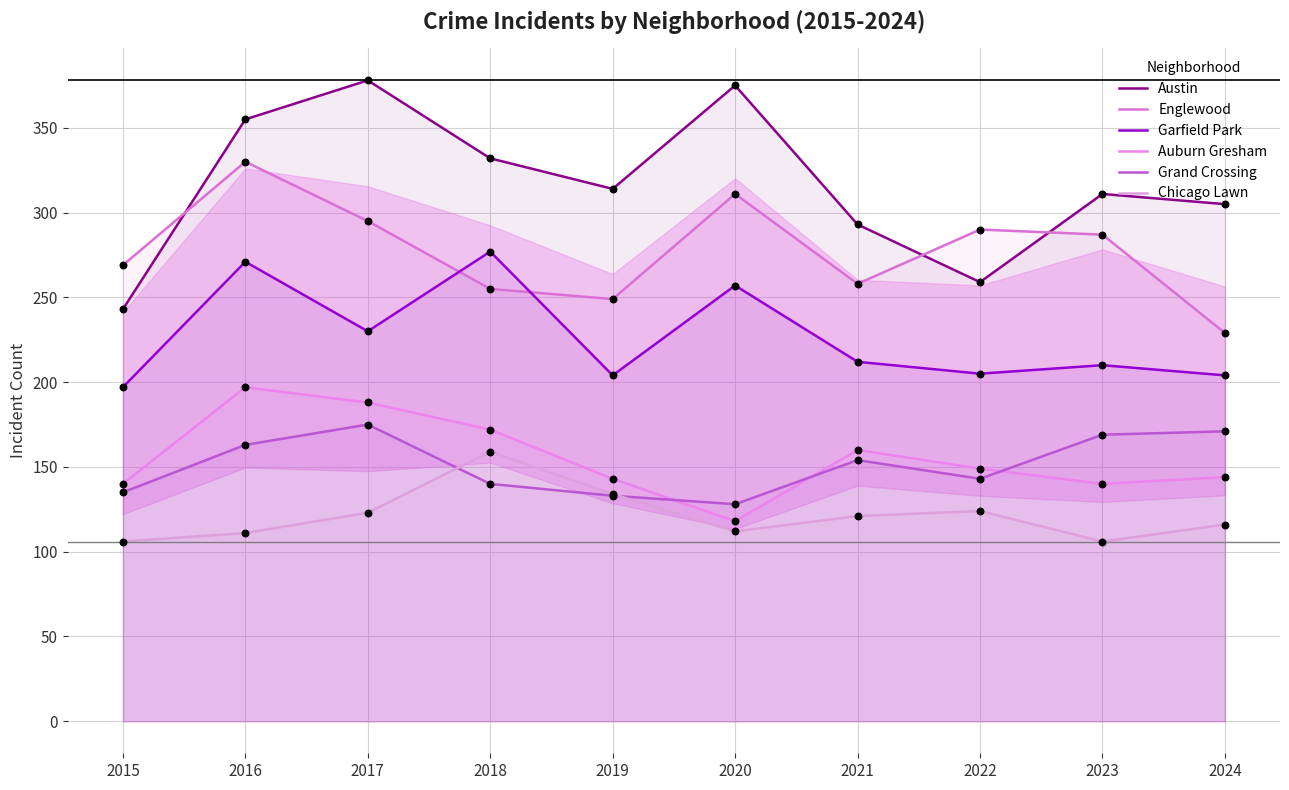

At which category is the sum across all series the highest?

2016